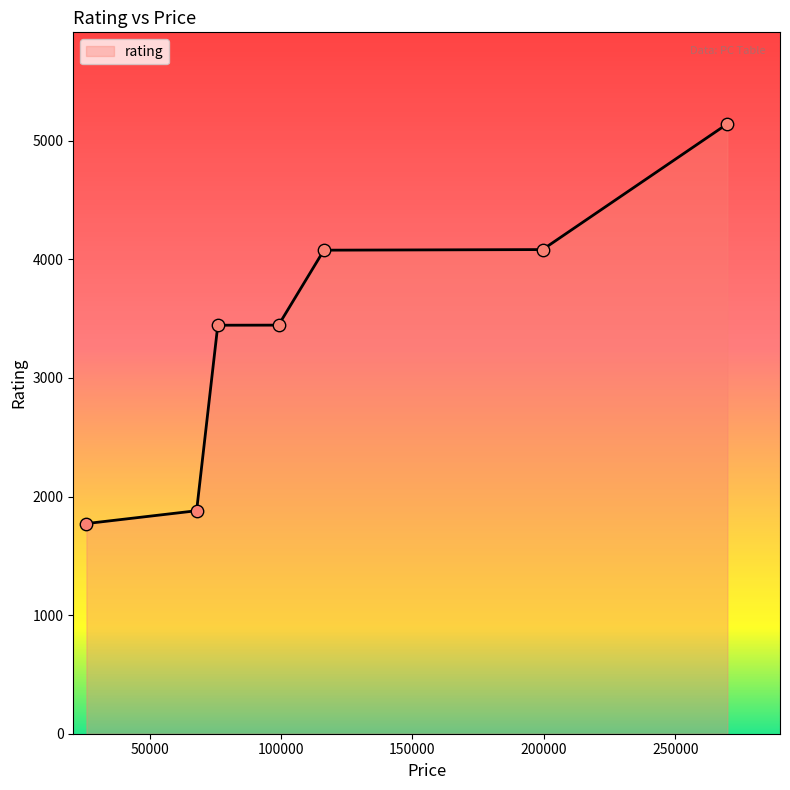

What is the average value?

3406.4